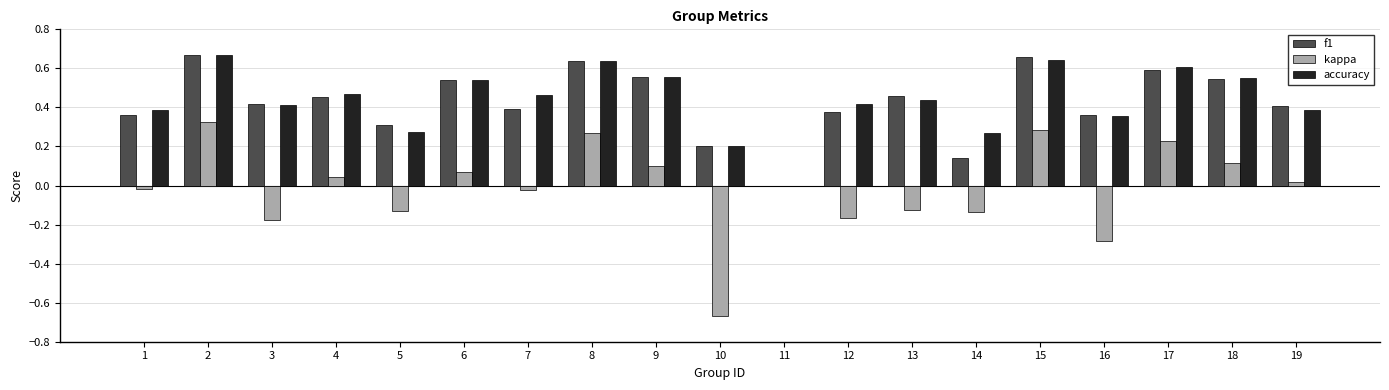

Is the value of accuracy at 9 greater than the value of f1 at 14?

Yes